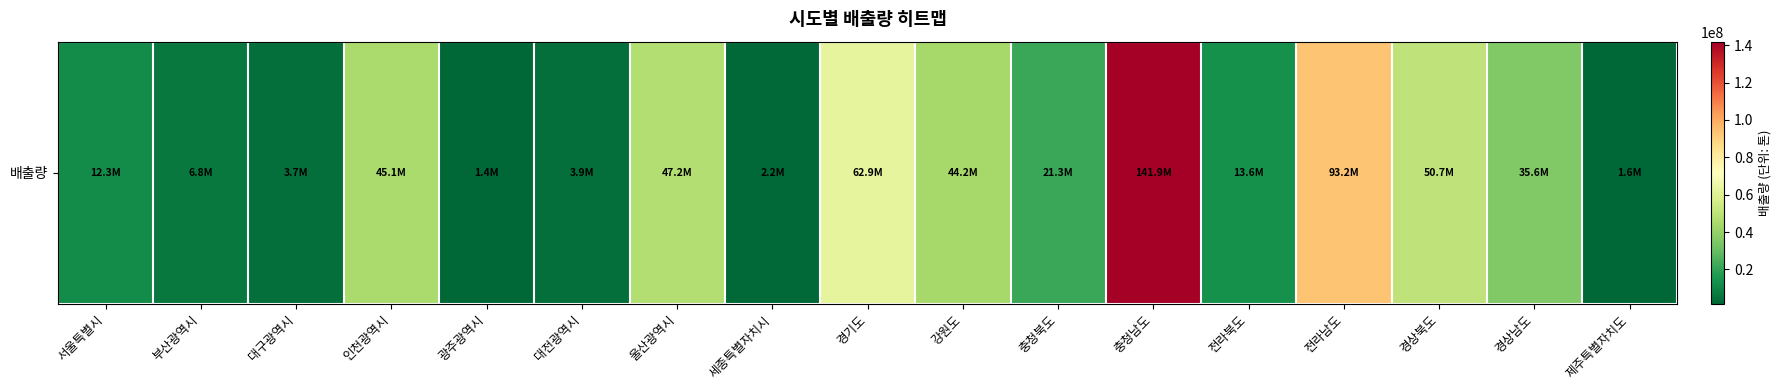

The chart shows a value of 6533744 at 대전광역시. True or false?

False